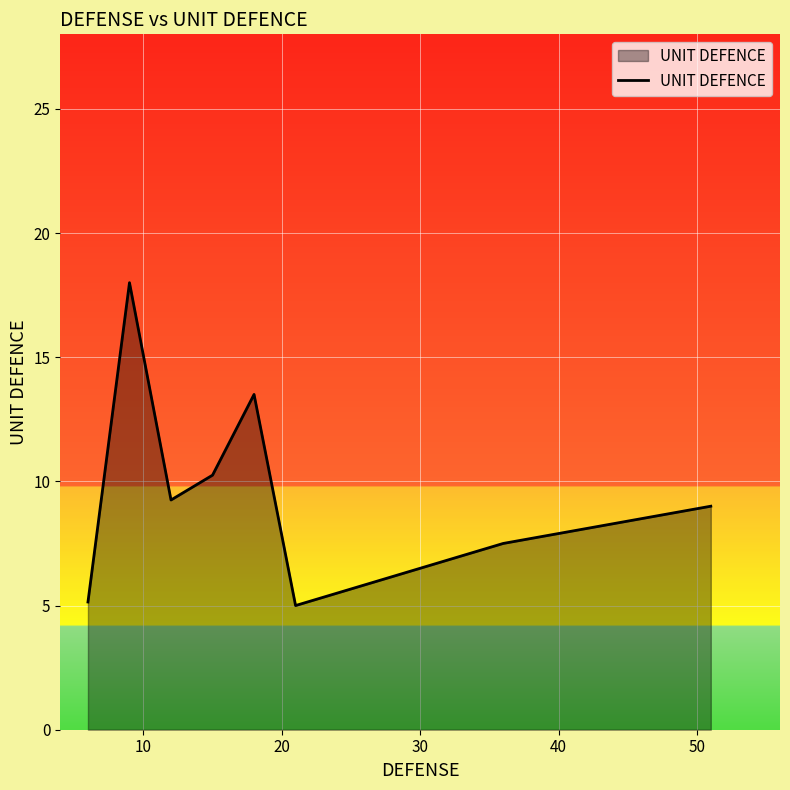

What is the minimum value shown in the chart?

5.0